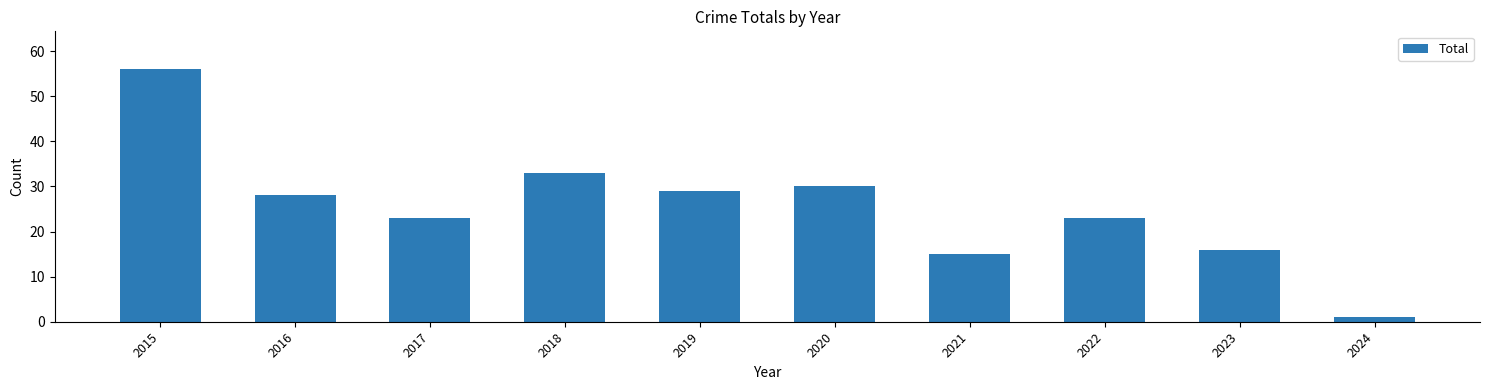

What value does the data have at 2021, to the nearest 10?

20